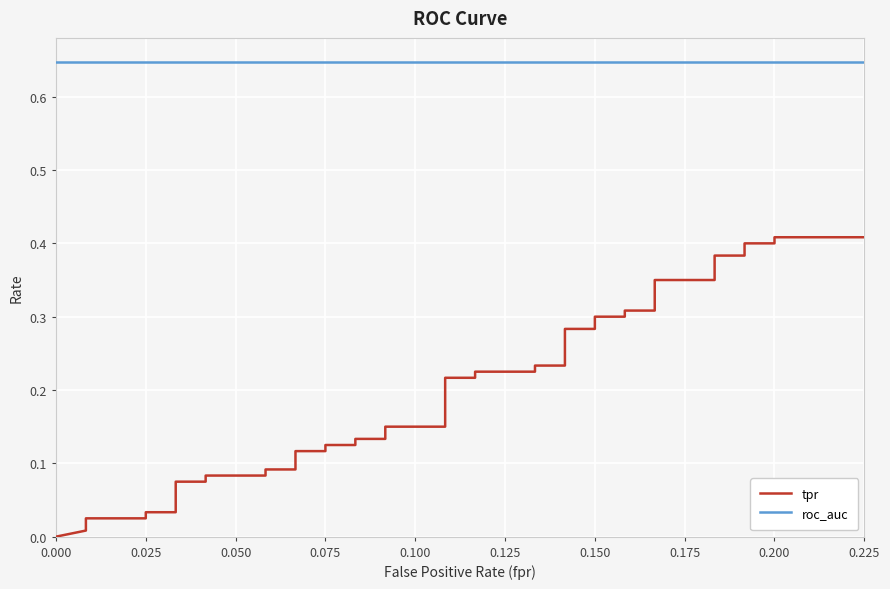

True or false: tpr and roc_auc intersect in this chart.

False